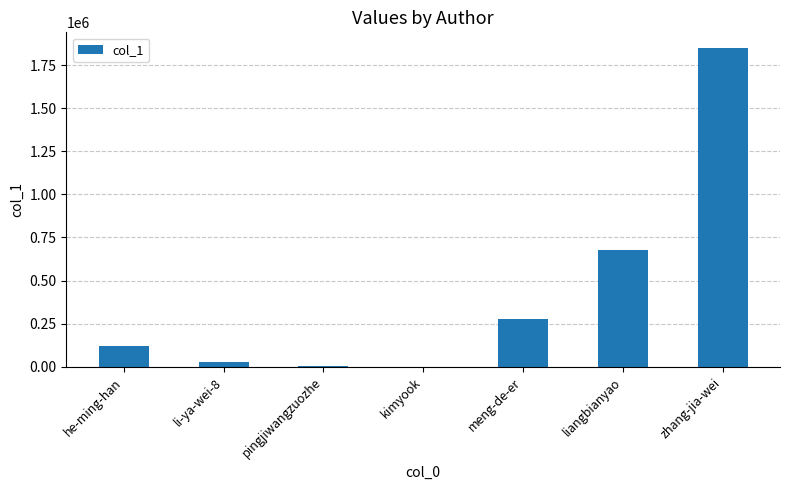

Approximately how many times larger is the value at he-ming-han compared to meng-de-er?

0.4